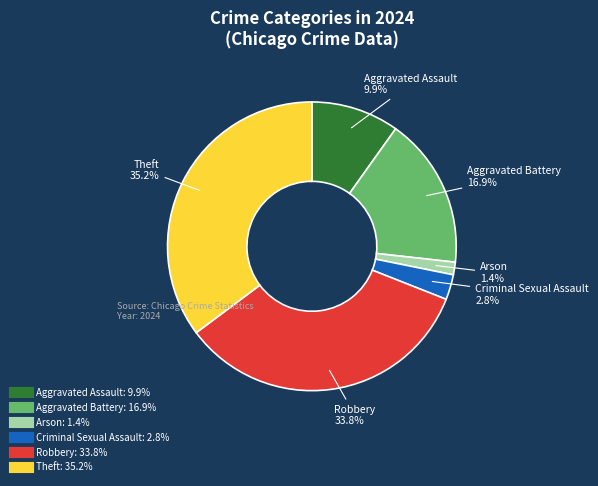

To the nearest percent, what portion does Theft represent?

35%